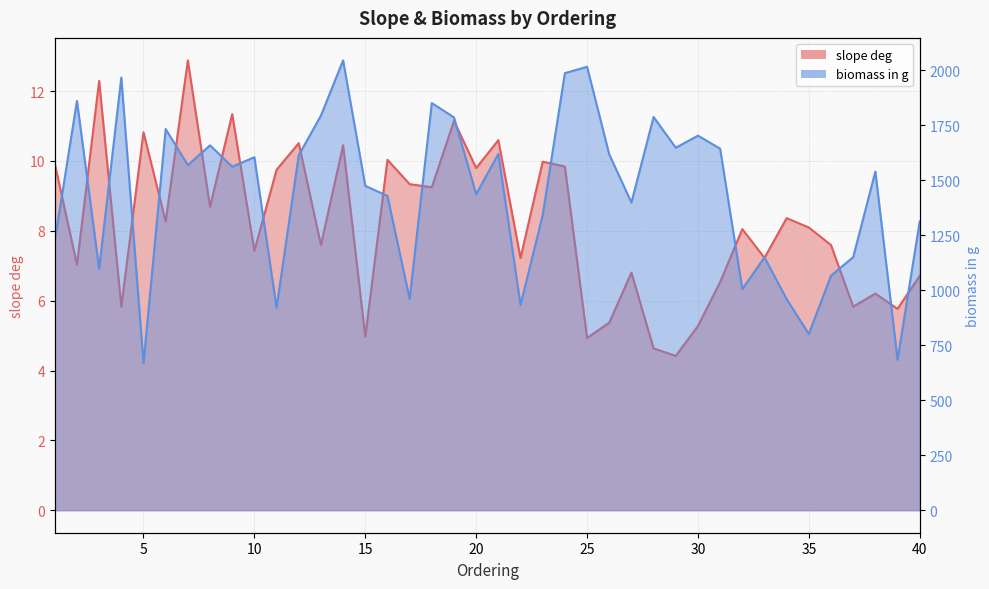

Which label corresponds to the smallest value in the chart?

29